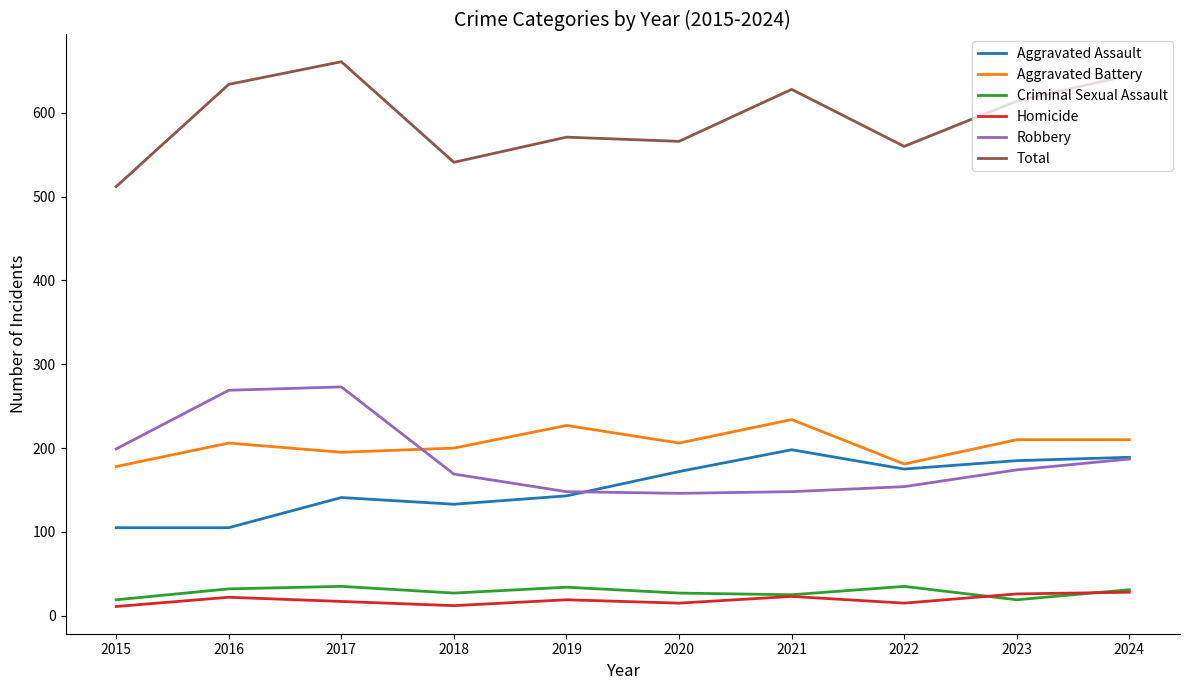

Is it true that Criminal Sexual Assault equals 27 at 2018?

True